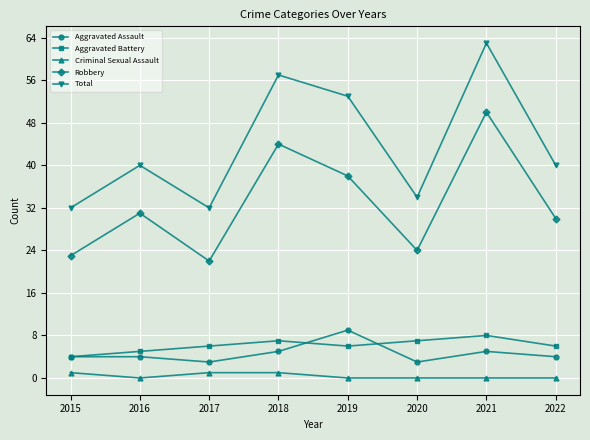

Rank the series at 2021 from lowest to highest value.

Criminal Sexual Assault, Aggravated Assault, Aggravated Battery, Robbery, Total